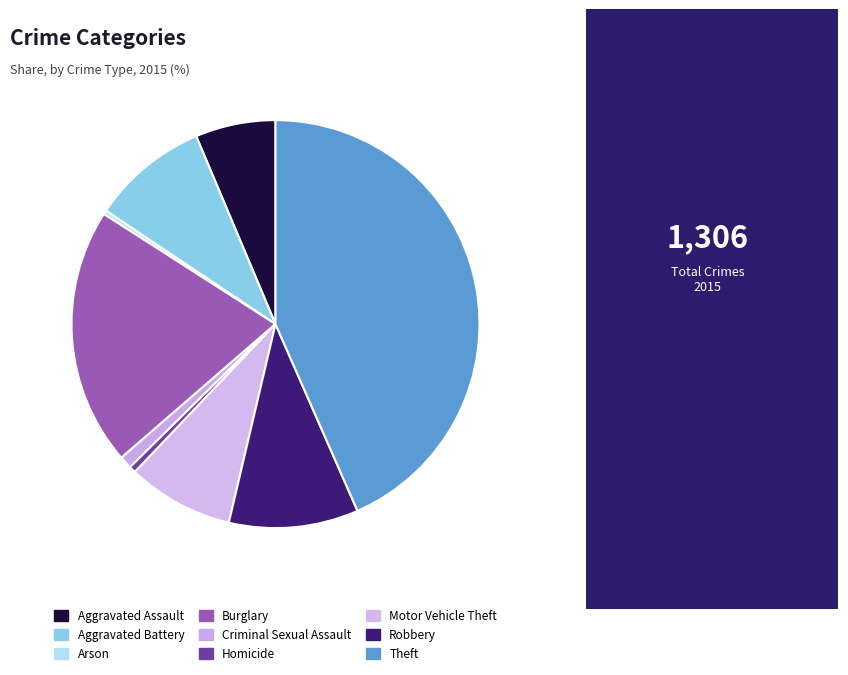

Do Robbery and Arson together represent more than half of the pie?

No